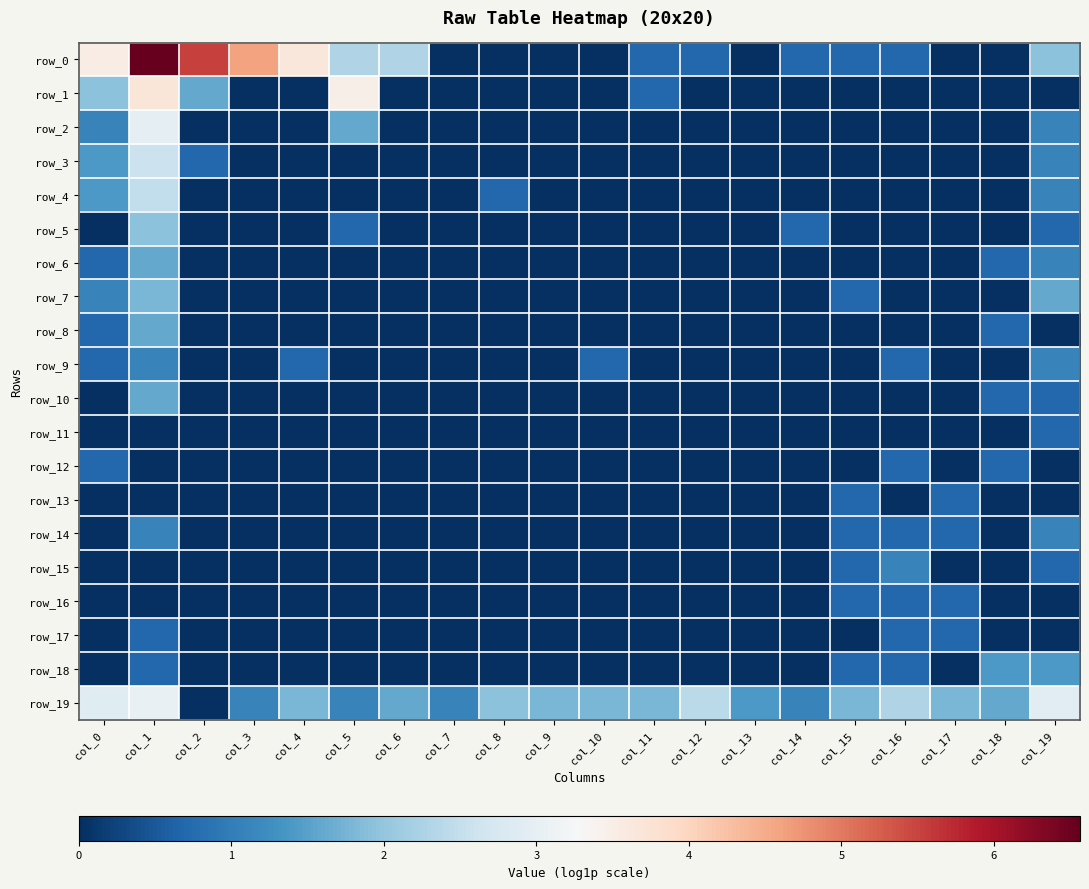

Read the row_12 value at col_0.

0.7